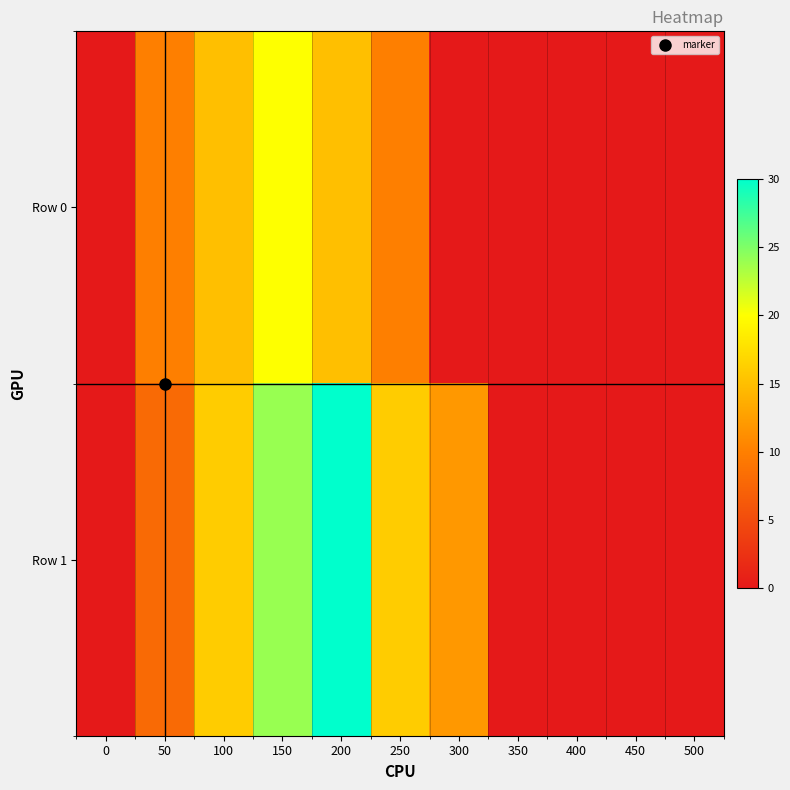

Which series has the largest total across all categories?

Row 1